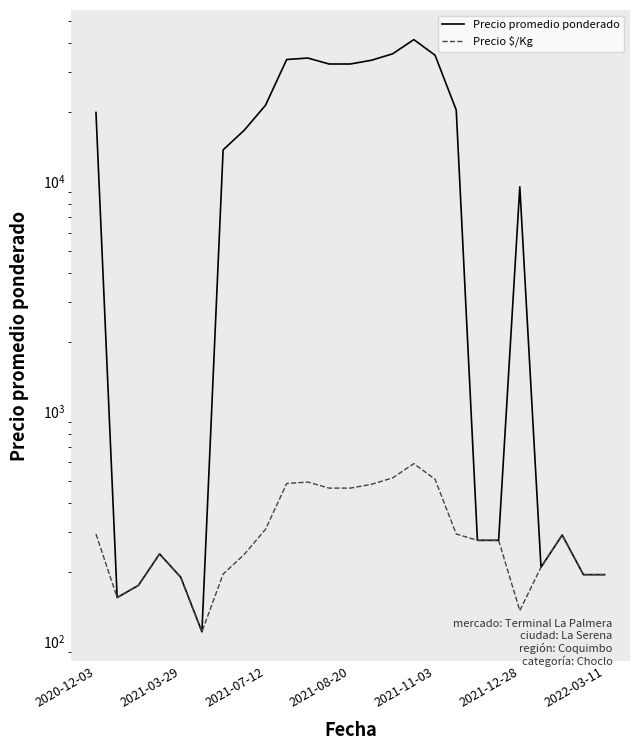

Reading left to right, what are all the values shown in this chart?

Precio promedio ponderado: 20000	155	175	240	190	110	13750	16750	21500	34000	34500	32500	32500	33750	36000	41500	35500	20500	275	275	9500	210	290	195	195
Precio $/Kg: 293	155	175	240	190	110	196	239	307	486	493	464	464	482	514	593	507	293	275	275	136	210	290	195	195